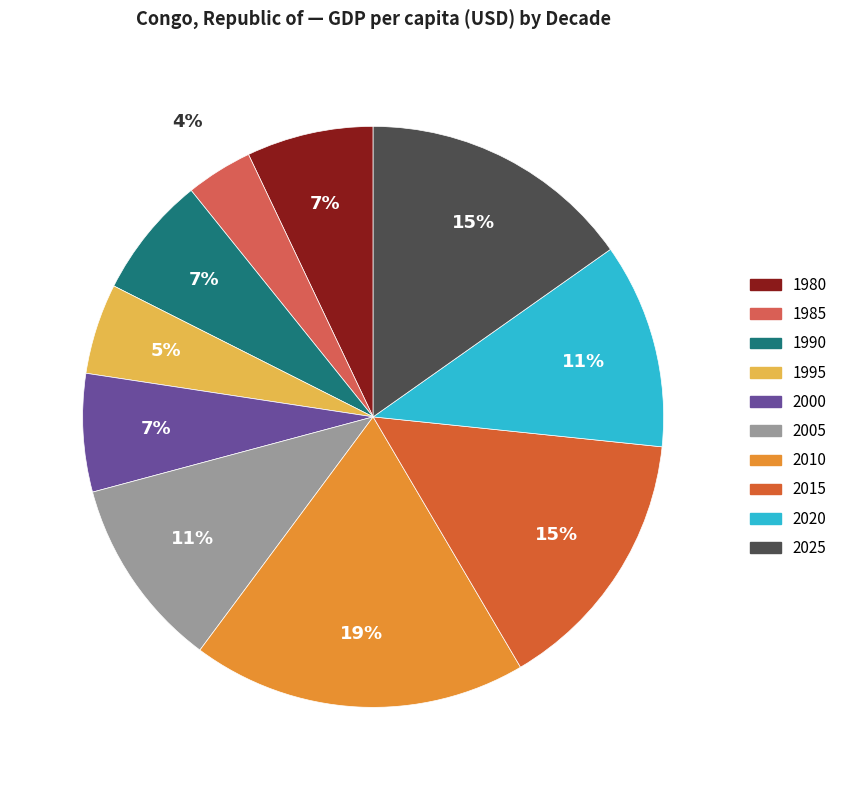

How many segments does this pie chart have?

10